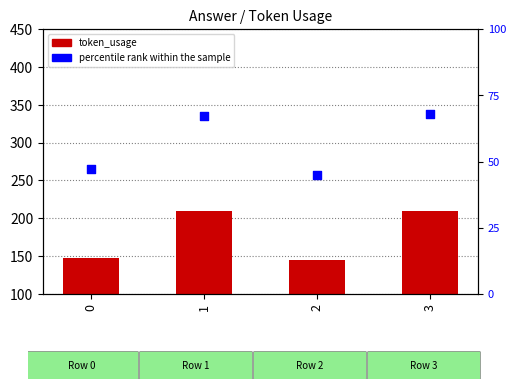

What is the total value across all series at 2?

190